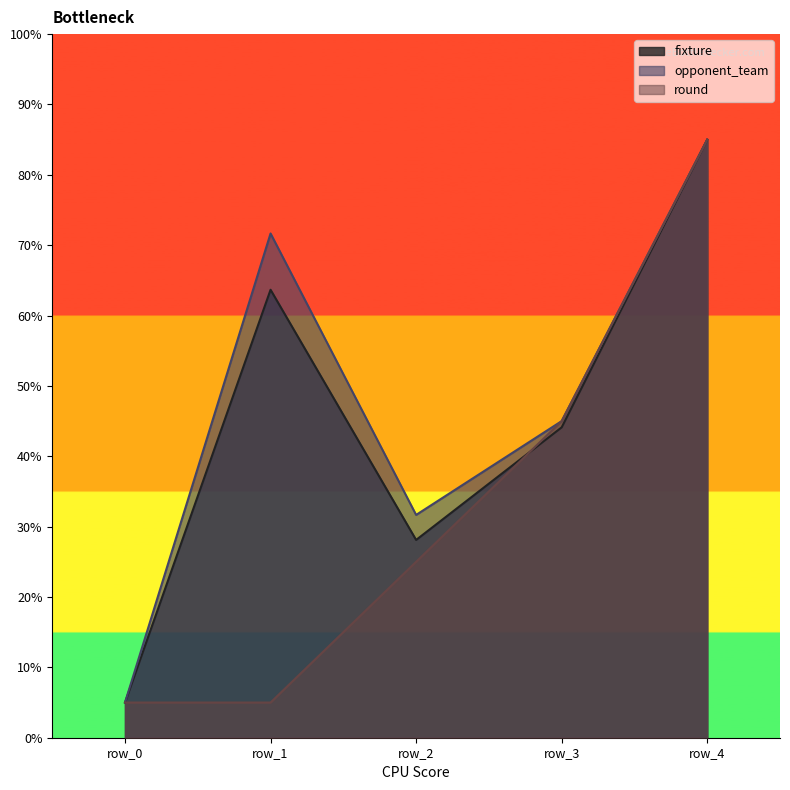

What is the difference between the second highest and minimum values in the round series?

40.0